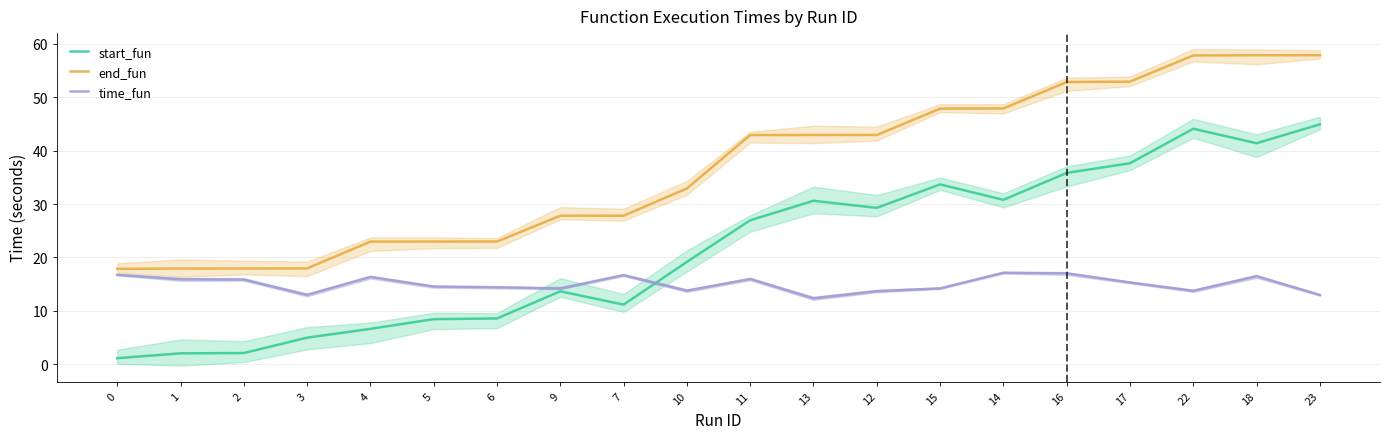

What is the label of the 14th point from the left?

15